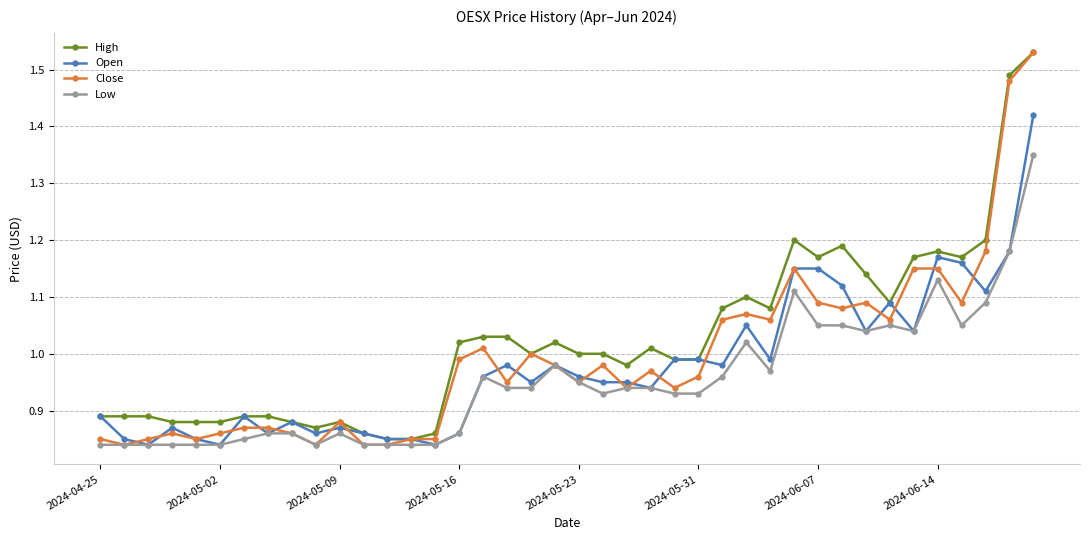

How many series are shown in this chart?

4